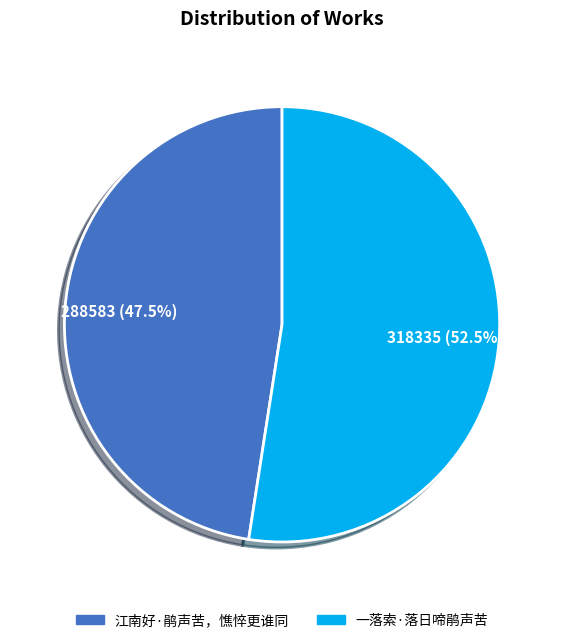

To the nearest percent, what is the difference between the 一落索·落日啼鹃声苦 and 江南好·鹃声苦，憔悴更谁同 slice percentages?

5%